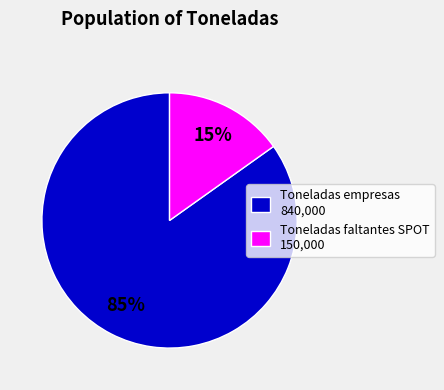

To the nearest percent, what percentage of the pie is Toneladas faltantes SPOT 150,000?

15%